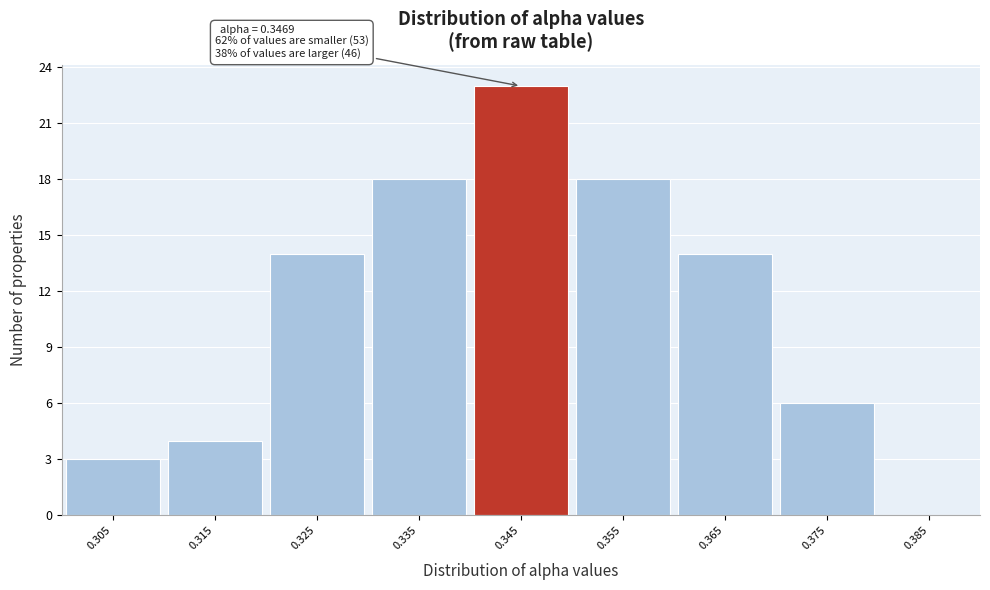

Over which range of the x-axis is the bar tallest?

0.34 to 0.35